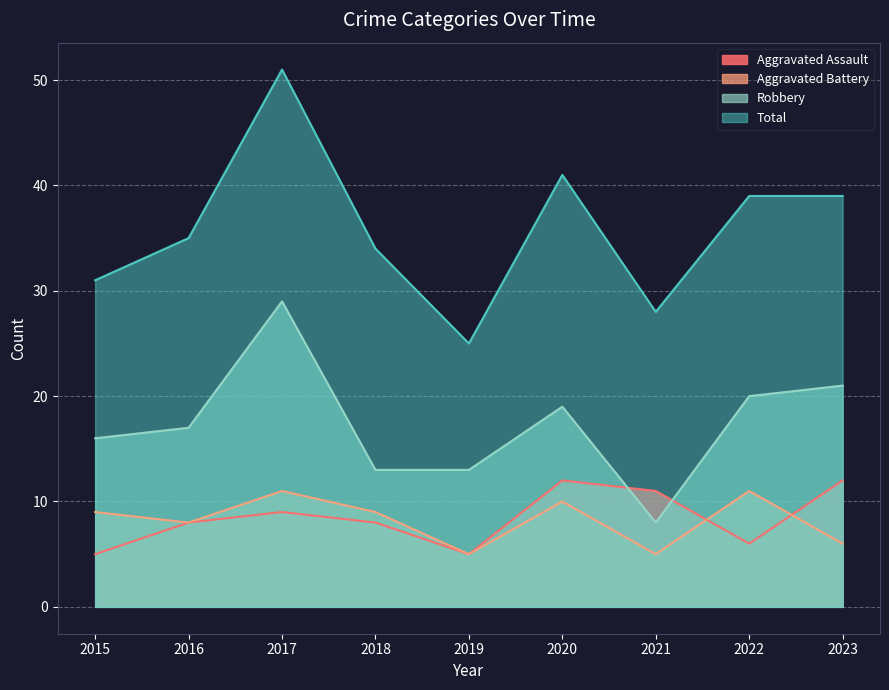

Which series has the largest total across all categories?

Total